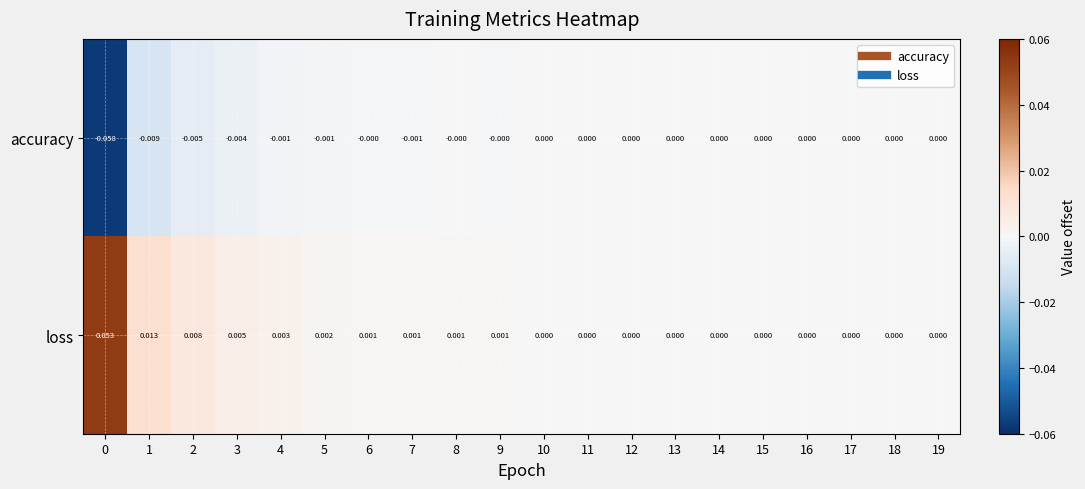

Rank the series by their maximum value, from lowest to highest.

accuracy, loss